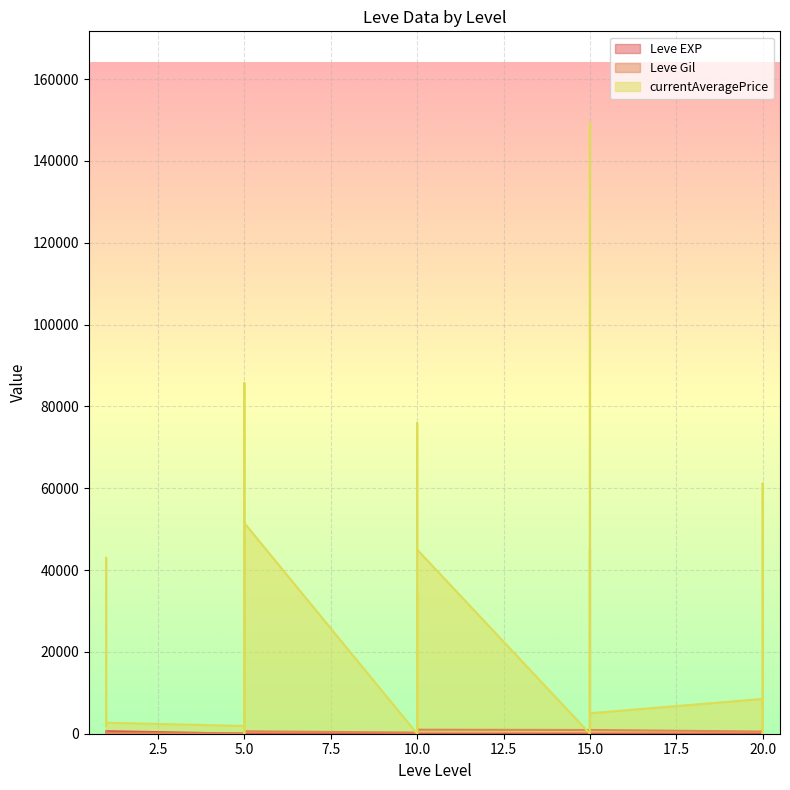

What are all the series names shown in the legend?

Leve EXP, Leve Gil, currentAveragePrice